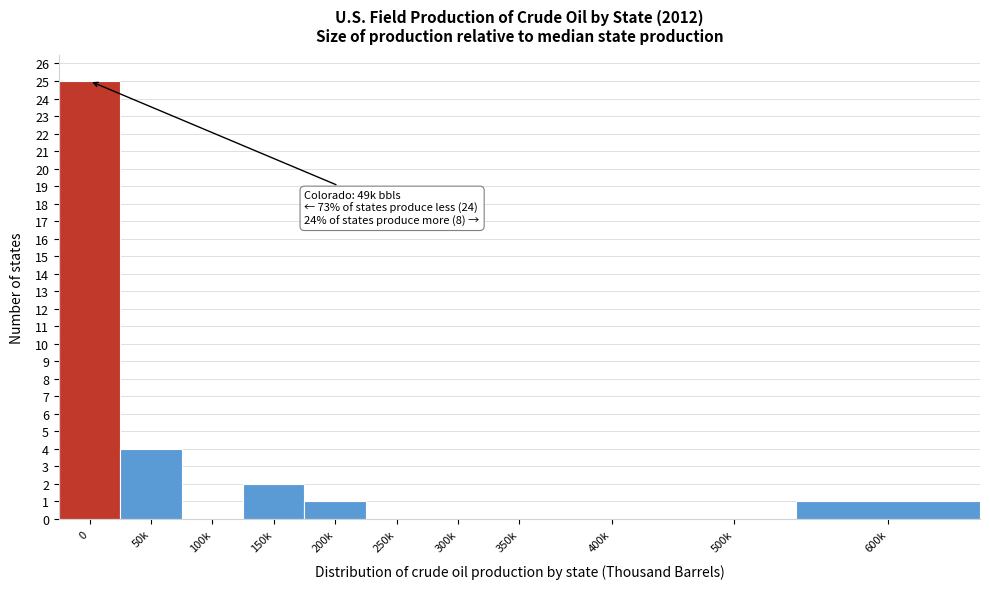

Reading right to left, extract all data points from this chart.

600k=1	500k=0	400k=0	350k=0	300k=0	250k=0	200k=1	150k=2	100k=0	50k=4	0=25